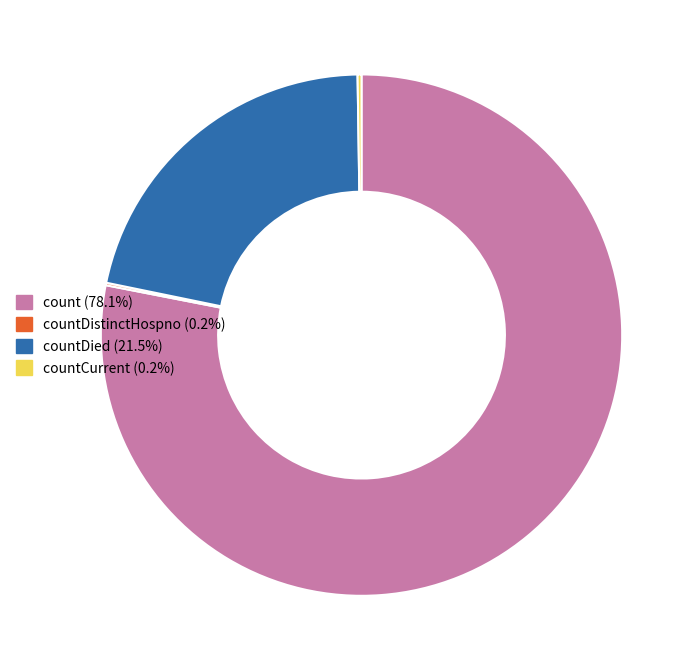

Is there any slice that represents more than half of the pie?

Yes